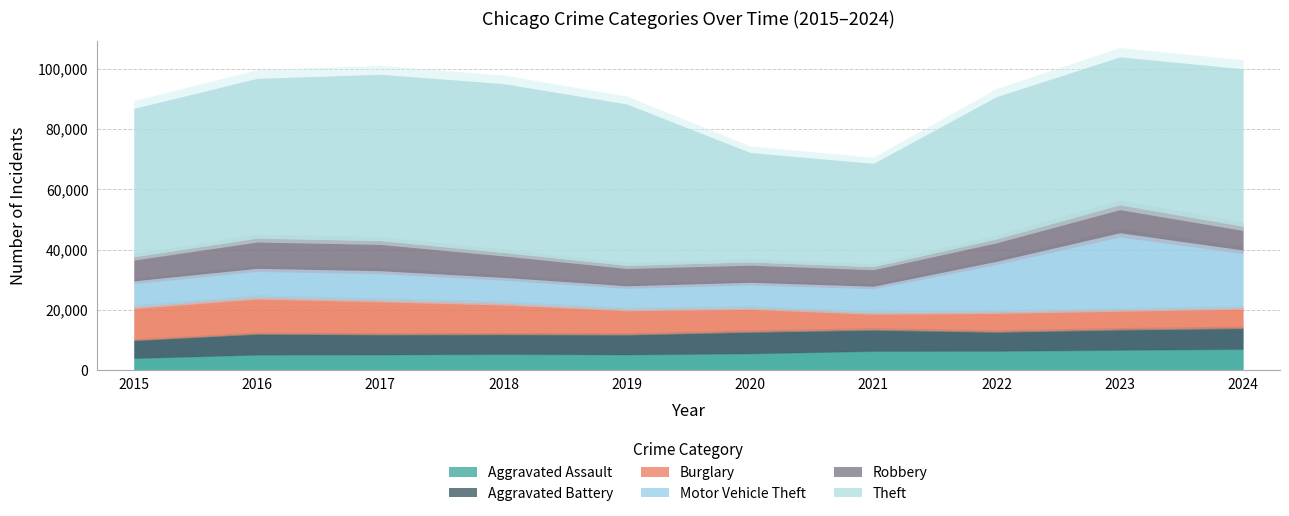

How many intersections are there between Motor Vehicle Theft and Burglary?

1